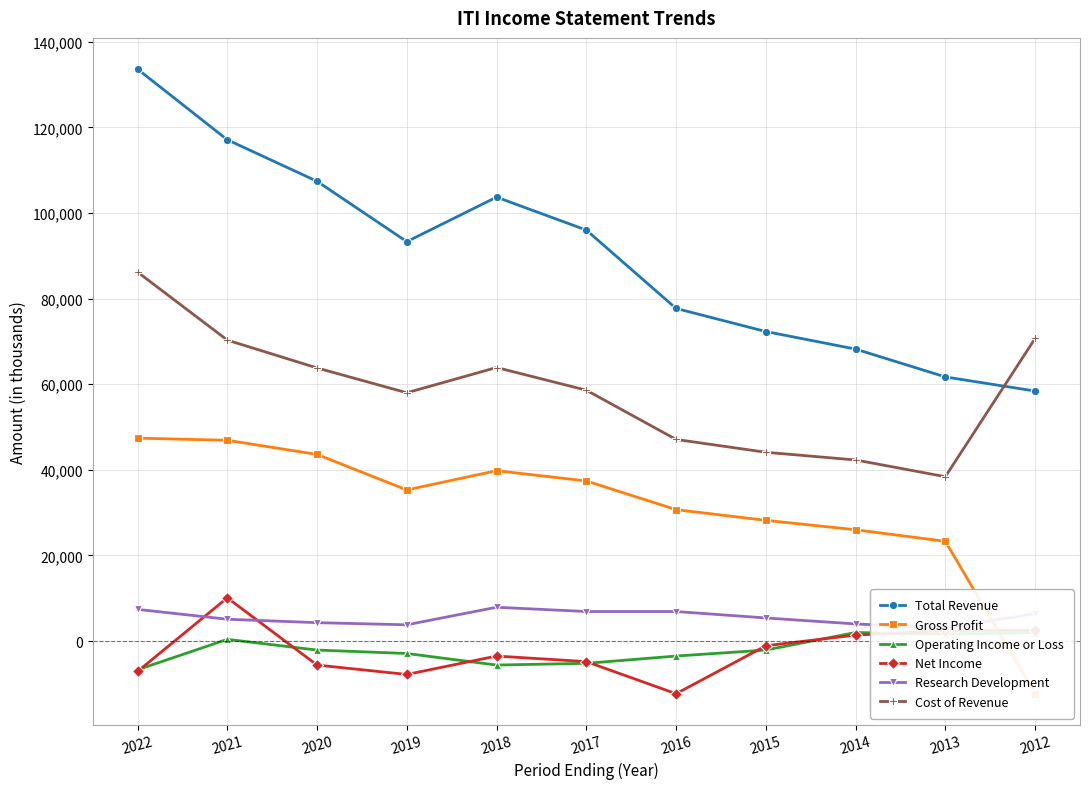

Reading left to right, extract all data points from this chart.

Total Revenue: 133600	117100	107400	93300	103700	96000	77700	72300	68200	61700	58400
Gross Profit: 47400	46900	43600	35300	39800	37400	30700	28200	26000	23300	-12300
Operating Income or Loss: -6700	400	-2100	-2900	-5600	-5200	-3500	-2100	2000	1600	2000
Net Income: -7100	10100	-5600	-7800	-3500	-4800	-12300	-1100	1400	2400	2500
Research Development: 7400	5100	4300	3800	7900	6900	6900	5400	4000	3100	6400
Cost of Revenue: 86200	70300	63800	58000	63900	58600	47100	44100	42300	38400	70700